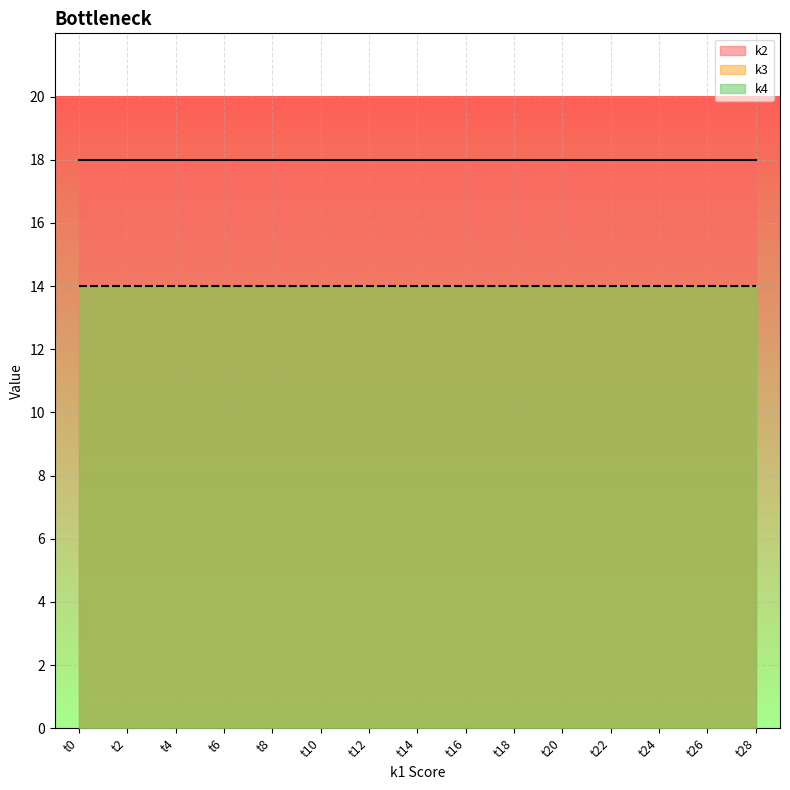

Count the number of data series in this chart.

3